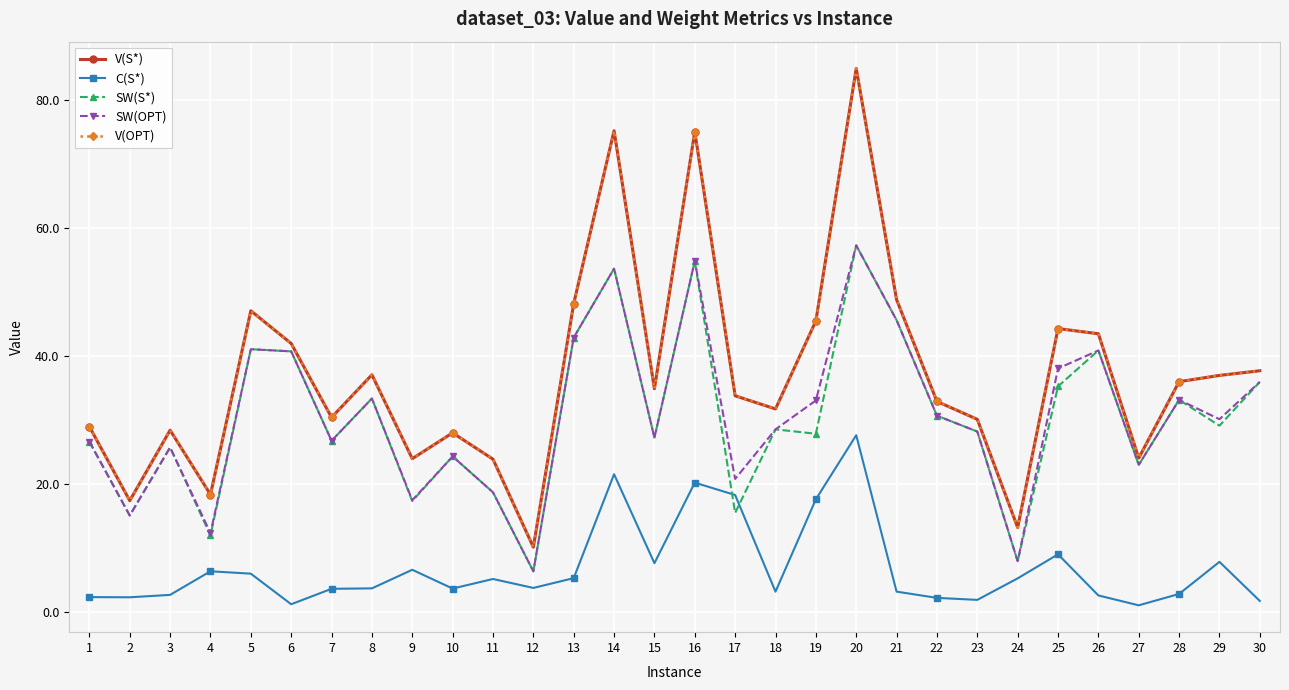

Where is the first local maximum for SW(OPT)?

3